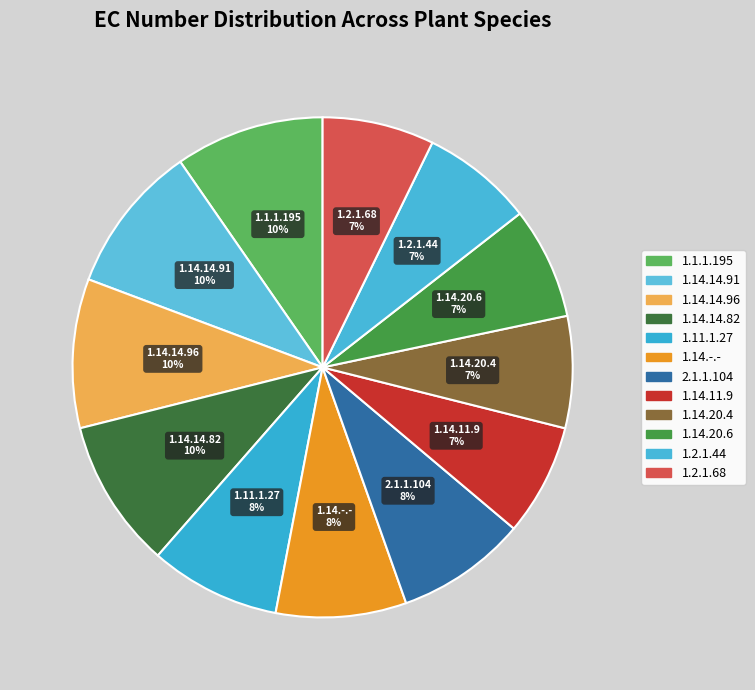

To the nearest percent, what percentage of the pie is 1.11.1.27?

8%